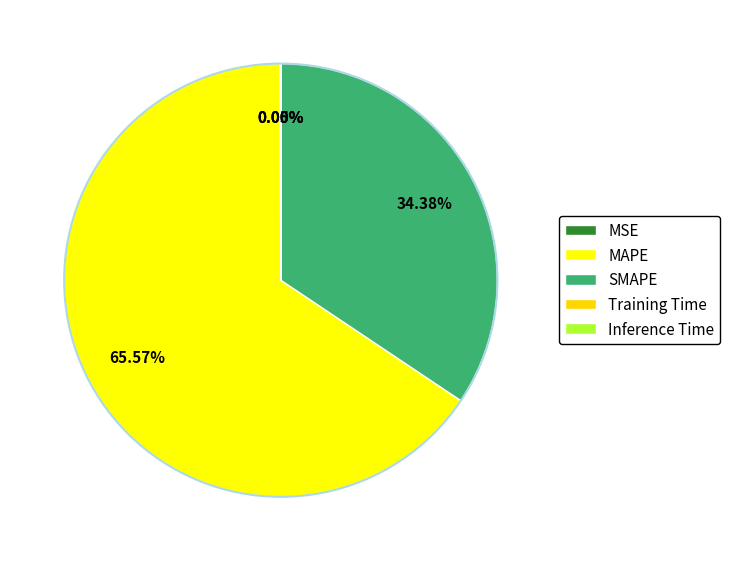

What portion of the pie excludes SMAPE?

65.6%